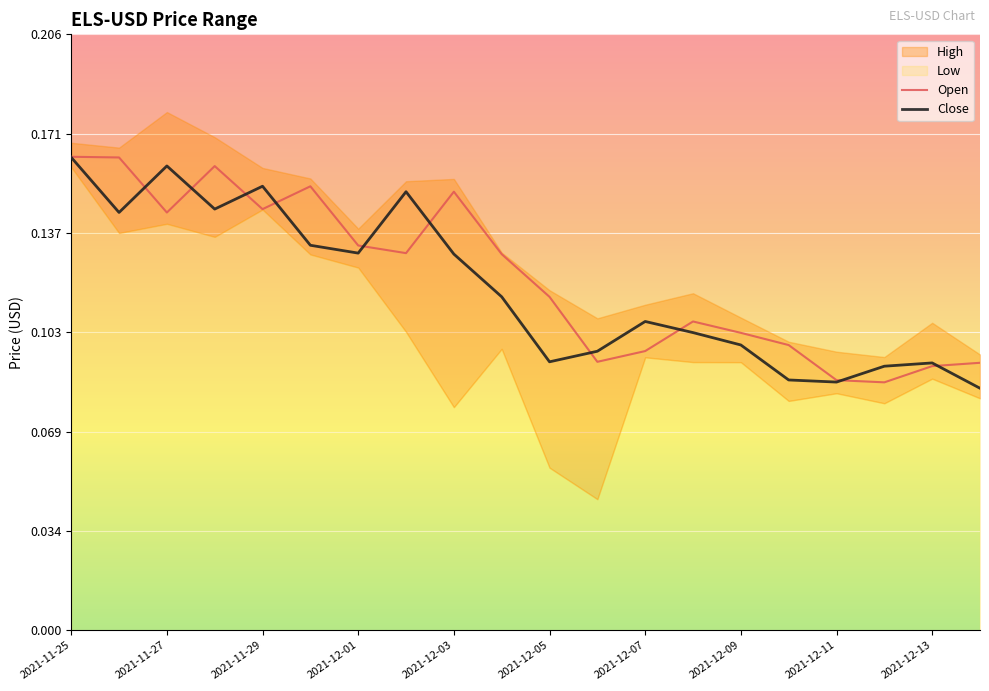

What is the label of the 20th point from the right?

2021-11-25